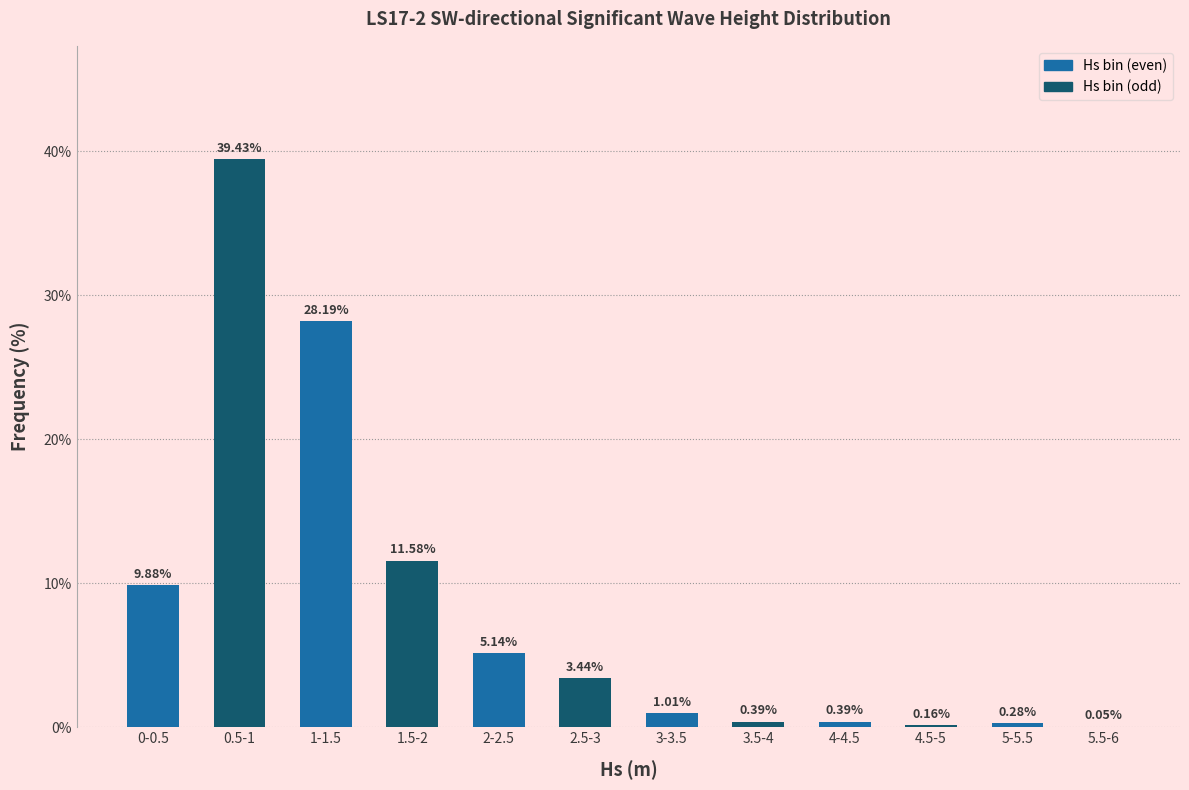

What is the sum of all values?

99.9